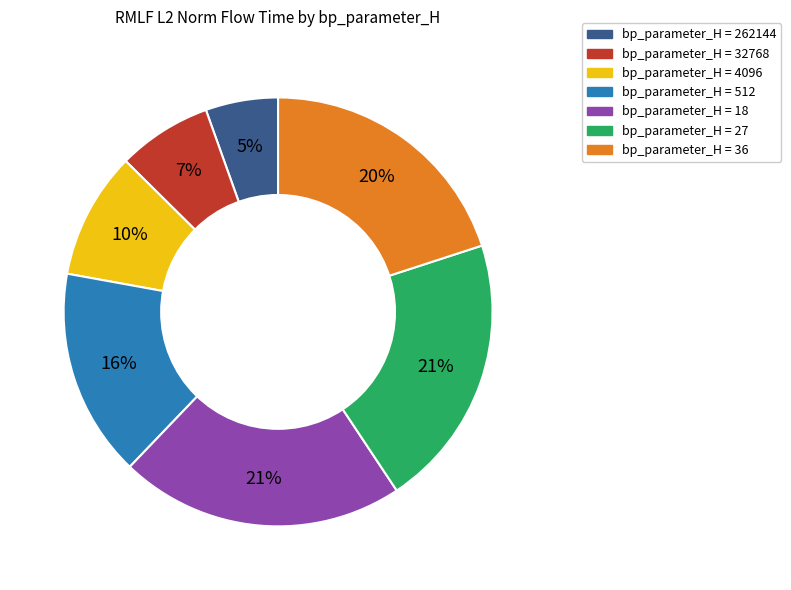

Is there any slice that represents more than half of the pie?

No